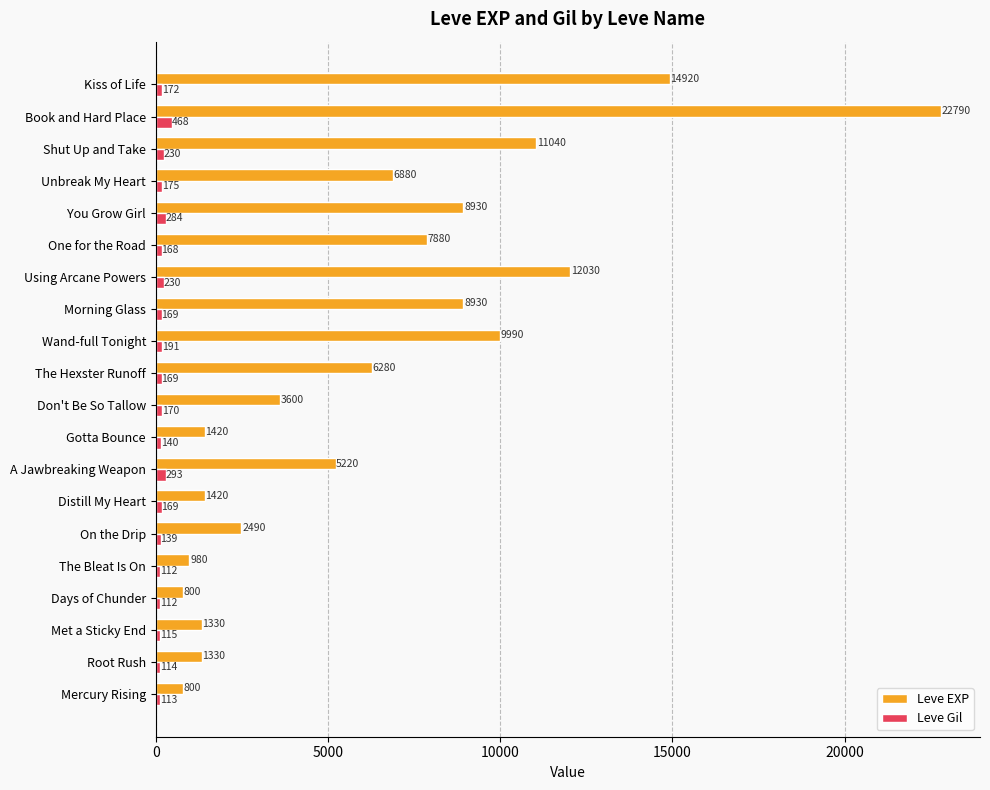

At which label does Leve EXP reach its peak?

Book and Hard Place